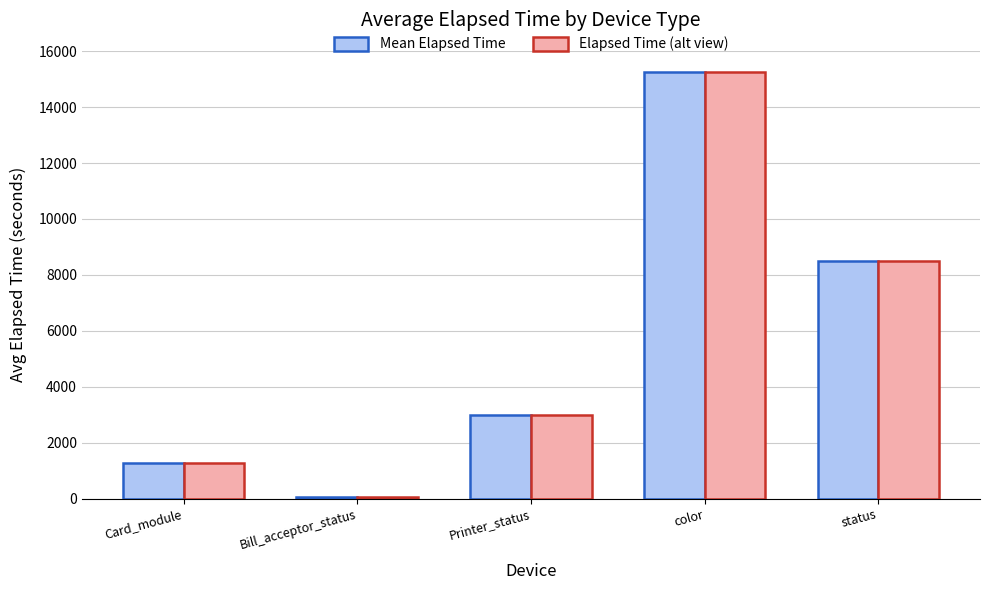

What are all the series names shown in the legend?

Mean Elapsed Time, Elapsed Time (alt view)